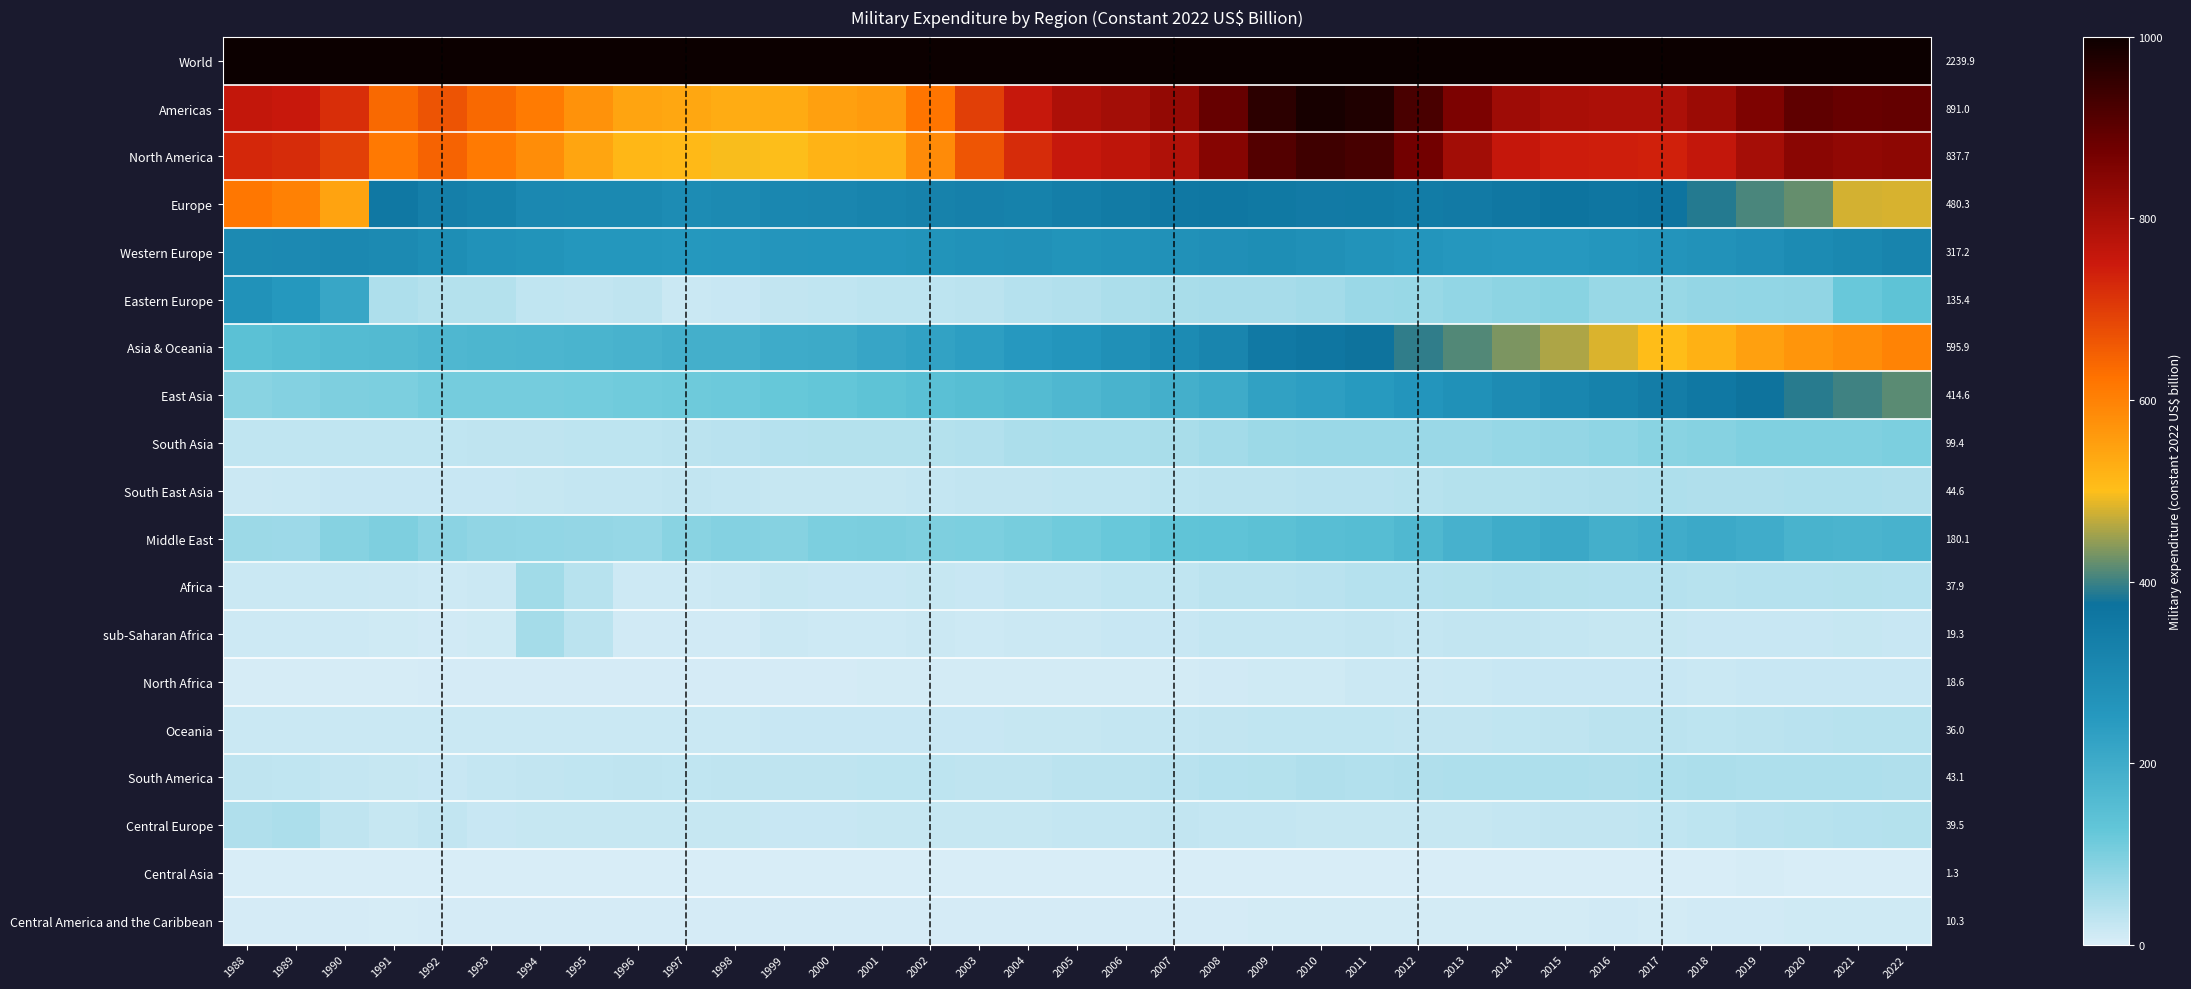

What is the difference between the second highest and second lowest values in the East Asia series?

310.0